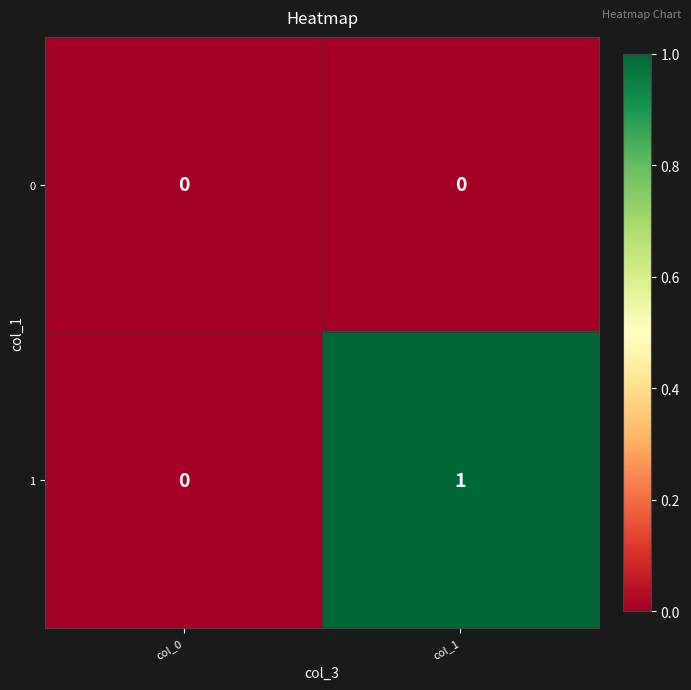

Is it true that 0 equals 0 at col_0?

True